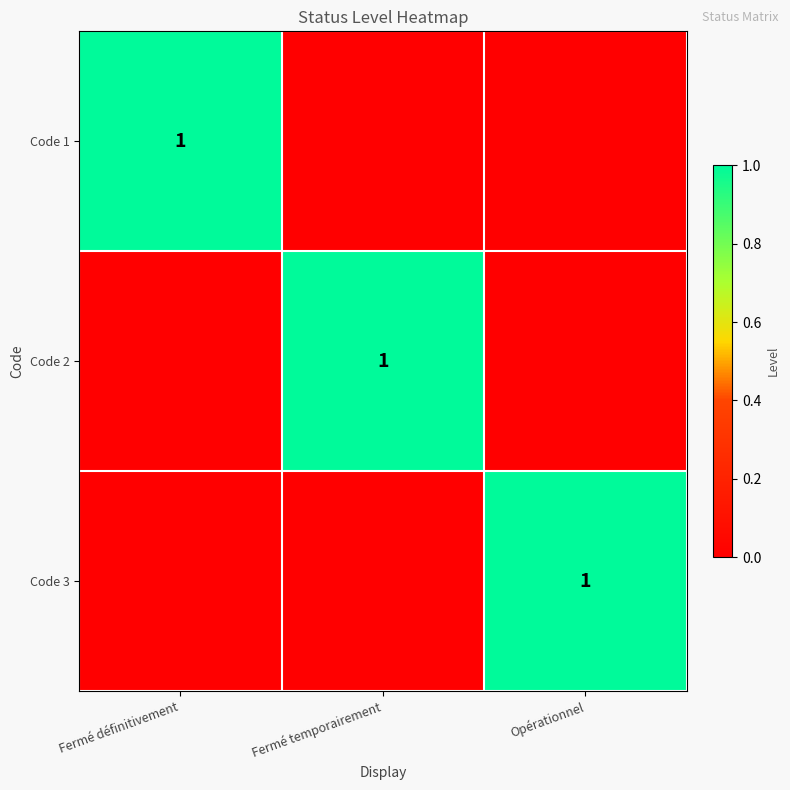

The value of Code 1 at Fermé définitivement is 1. True or false?

True